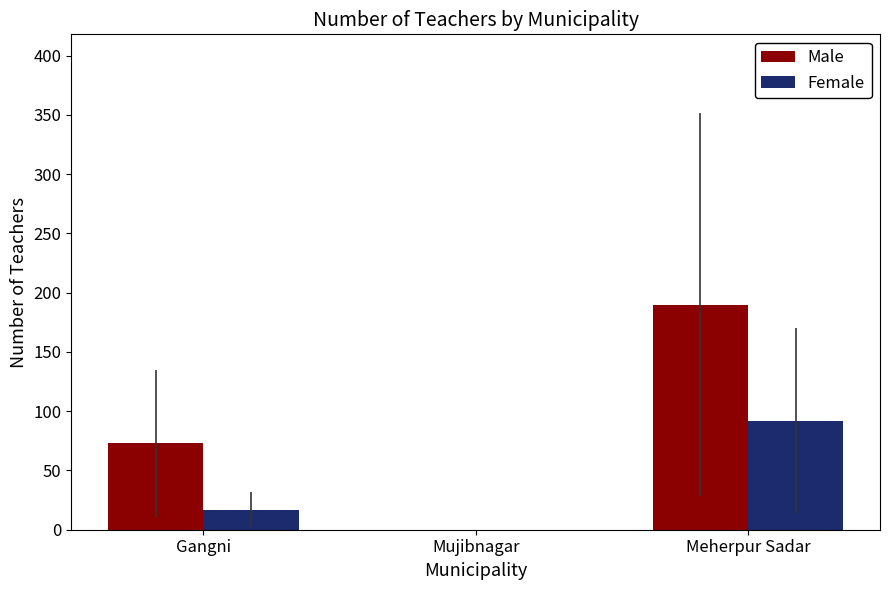

At which category is the sum across all series the highest?

Meherpur Sadar